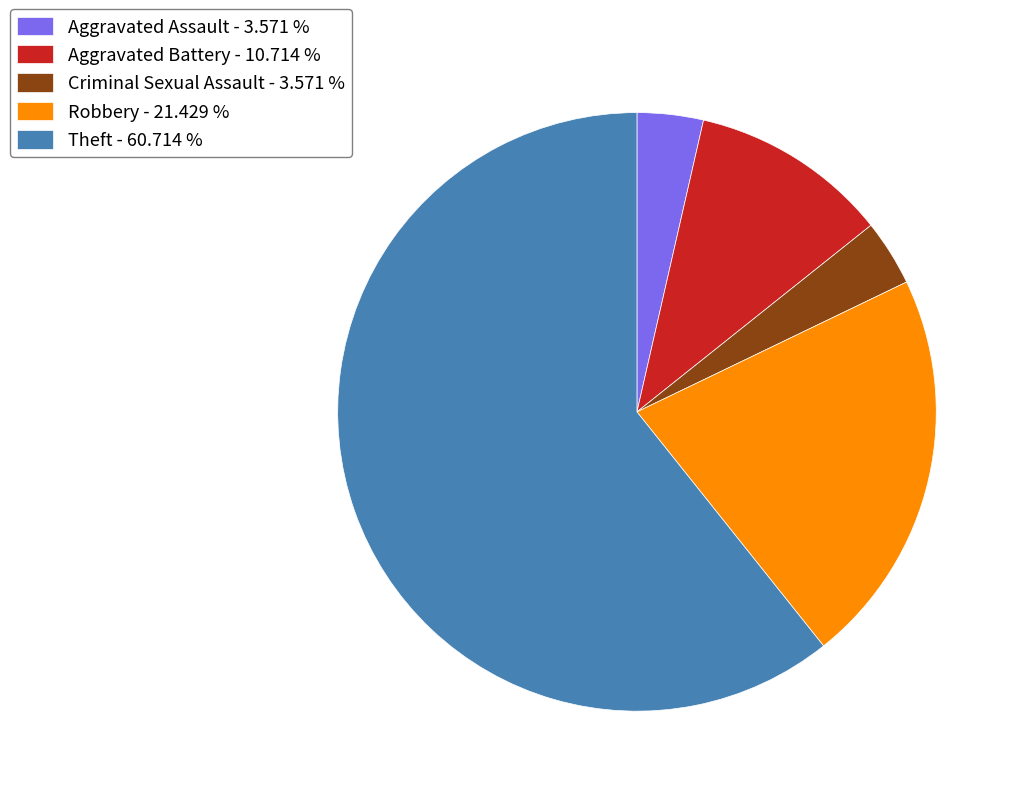

Do Criminal Sexual Assault - 3.571 % and Theft - 60.714 % together represent more than half of the pie?

Yes